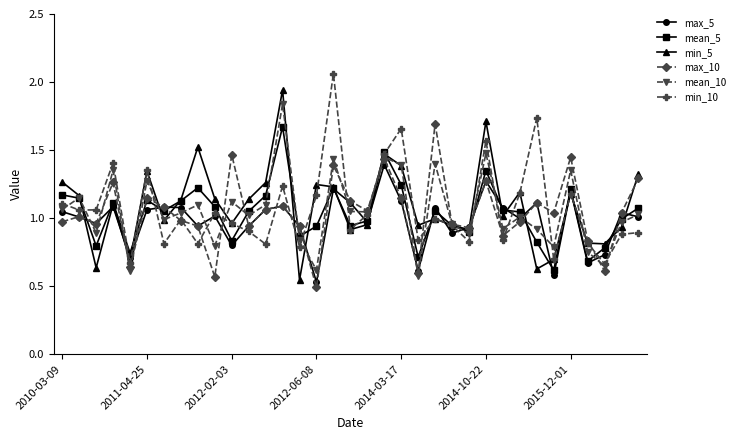

In min_10, how many points are lower than both neighbors (excluding endpoints)?

12